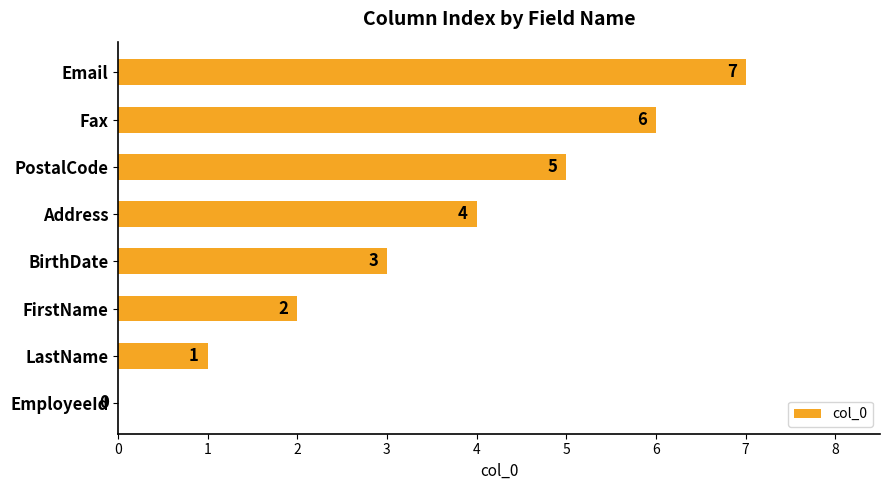

Where is the data nearest to the value 3?

BirthDate